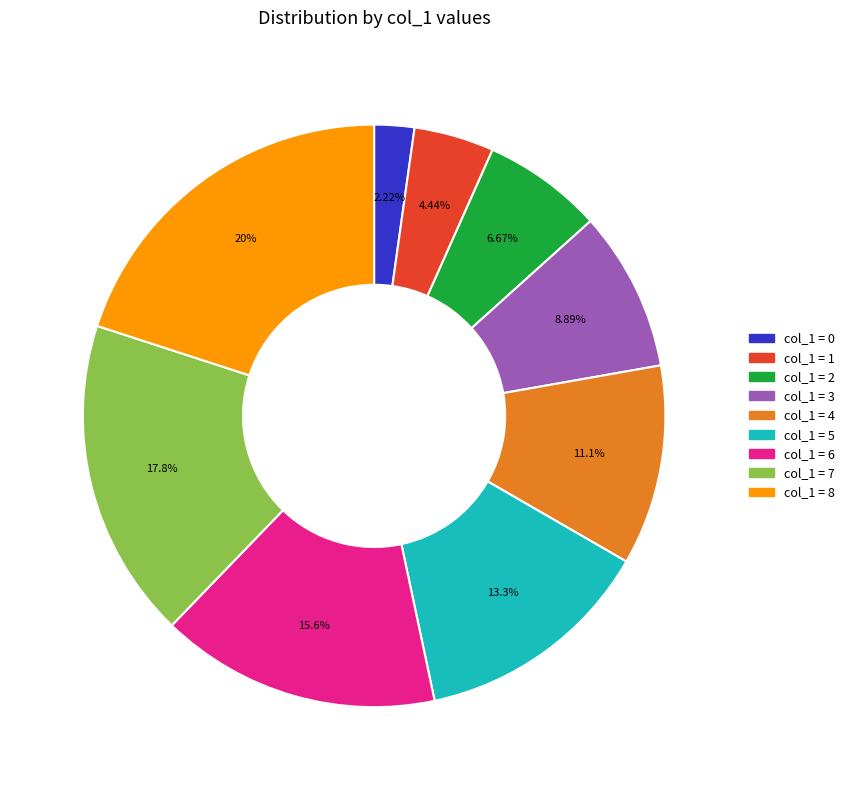

Is there any slice that represents more than half of the pie?

No